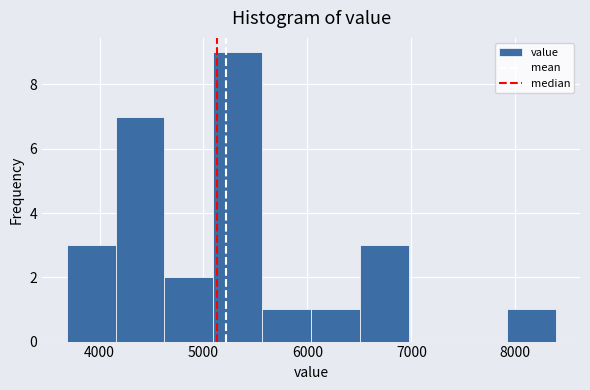

Over which range of the x-axis is the bar tallest?

5100 to 5600